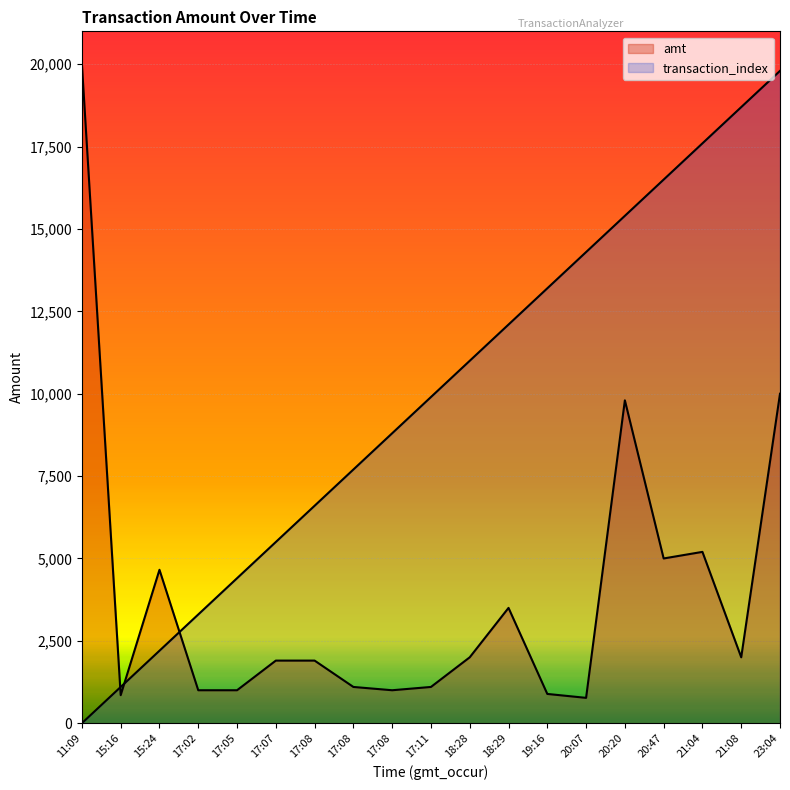

True or false: transaction_index and amt intersect in this chart.

True